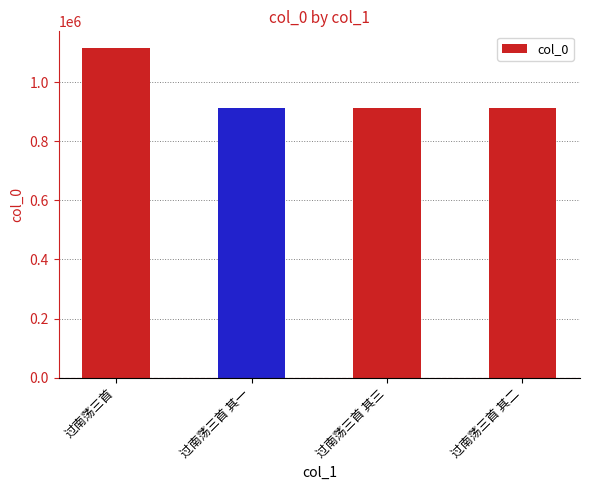

What is the label of the 1st bar from the left?

过南荡三首